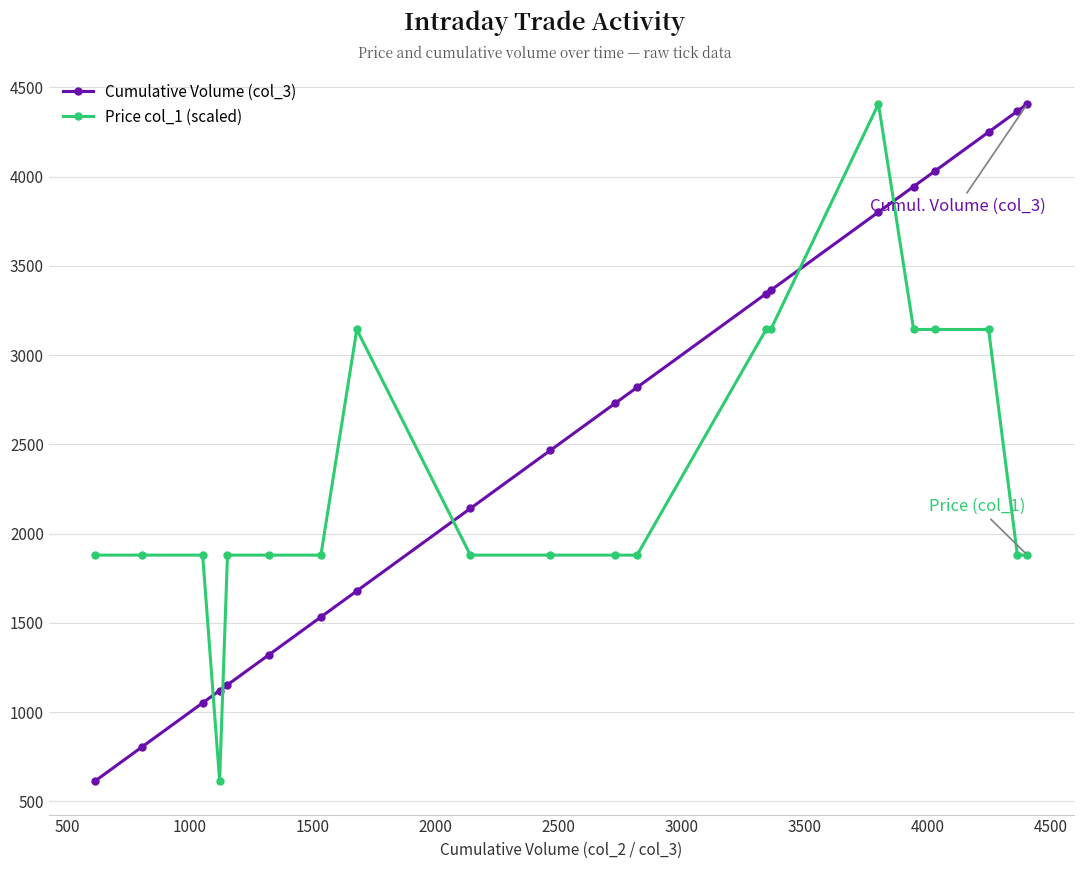

What is the maximum value shown in the chart?

4407.0